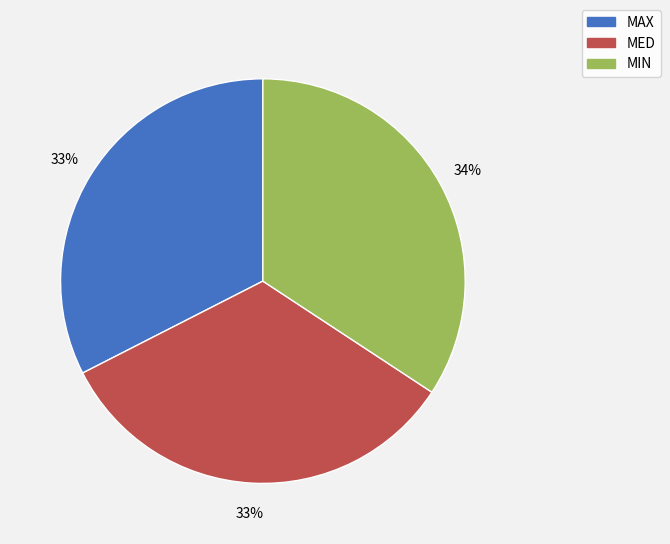

To the nearest percent, what percentage of the pie is MIN?

34%